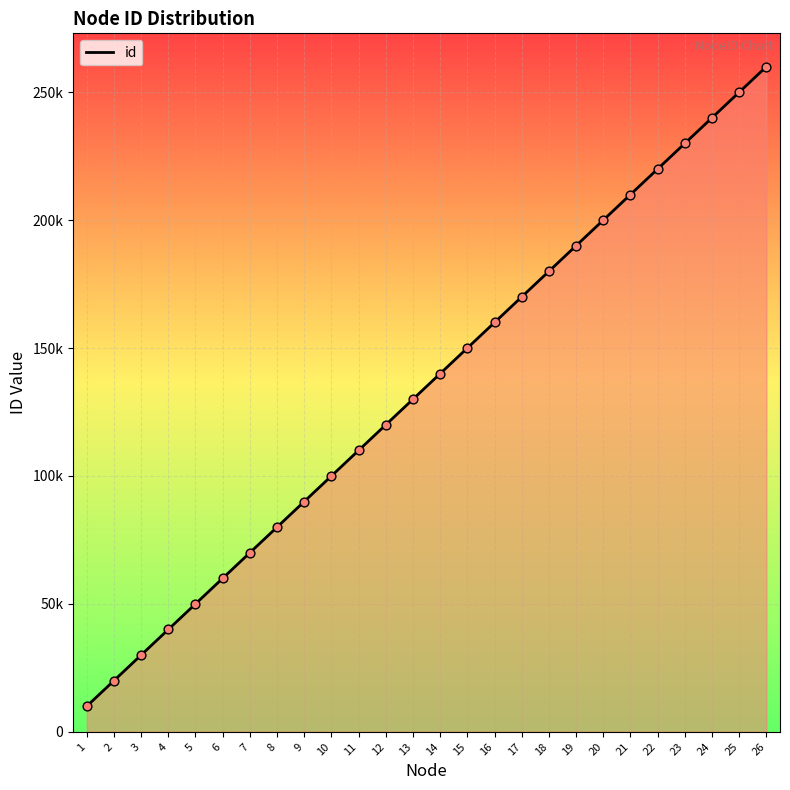

Which has a higher value, 21 or 8?

21